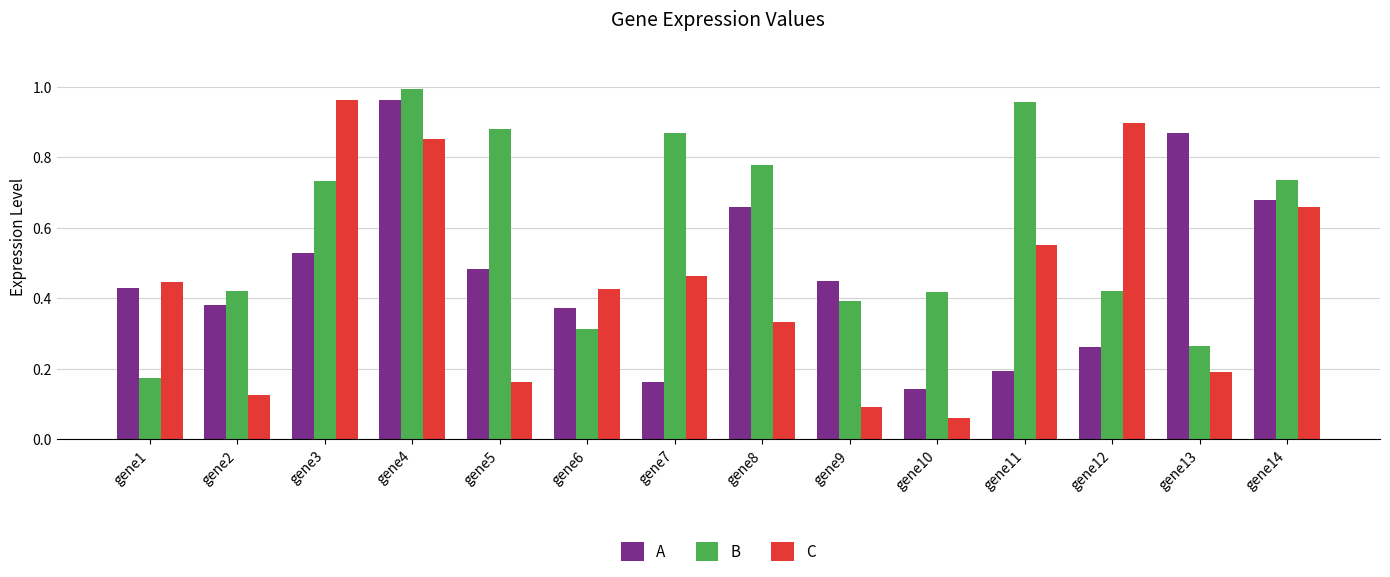

What is the sum of all C values?

6.2